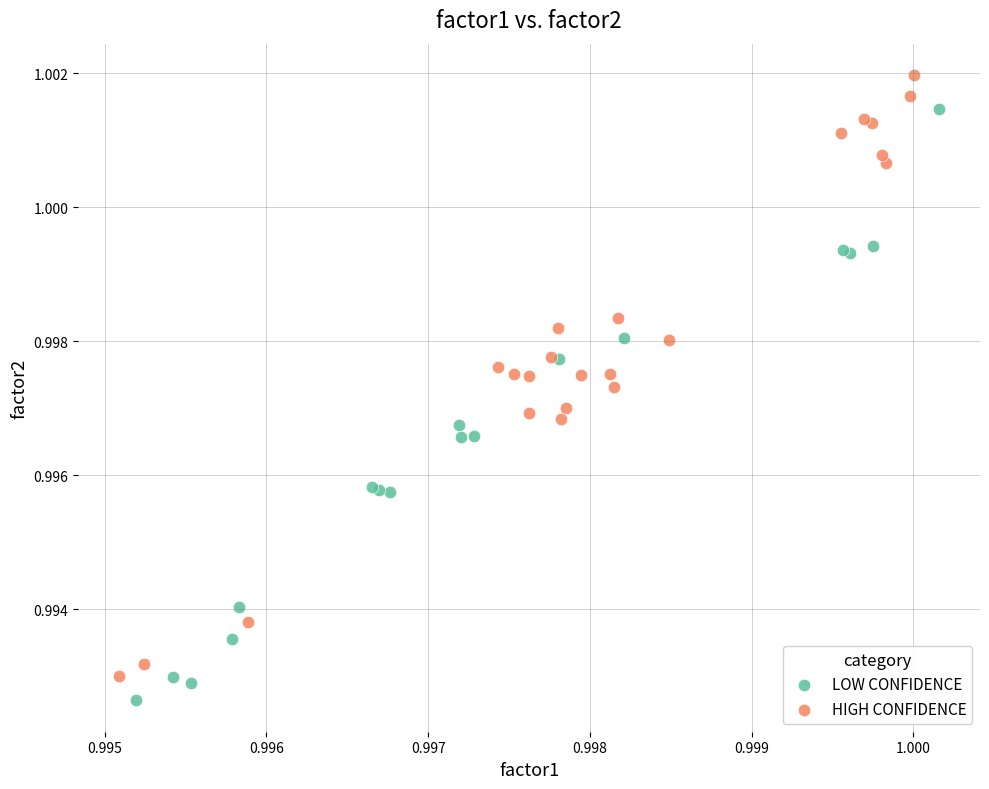

Which series contains the highest Y value?

HIGH CONFIDENCE